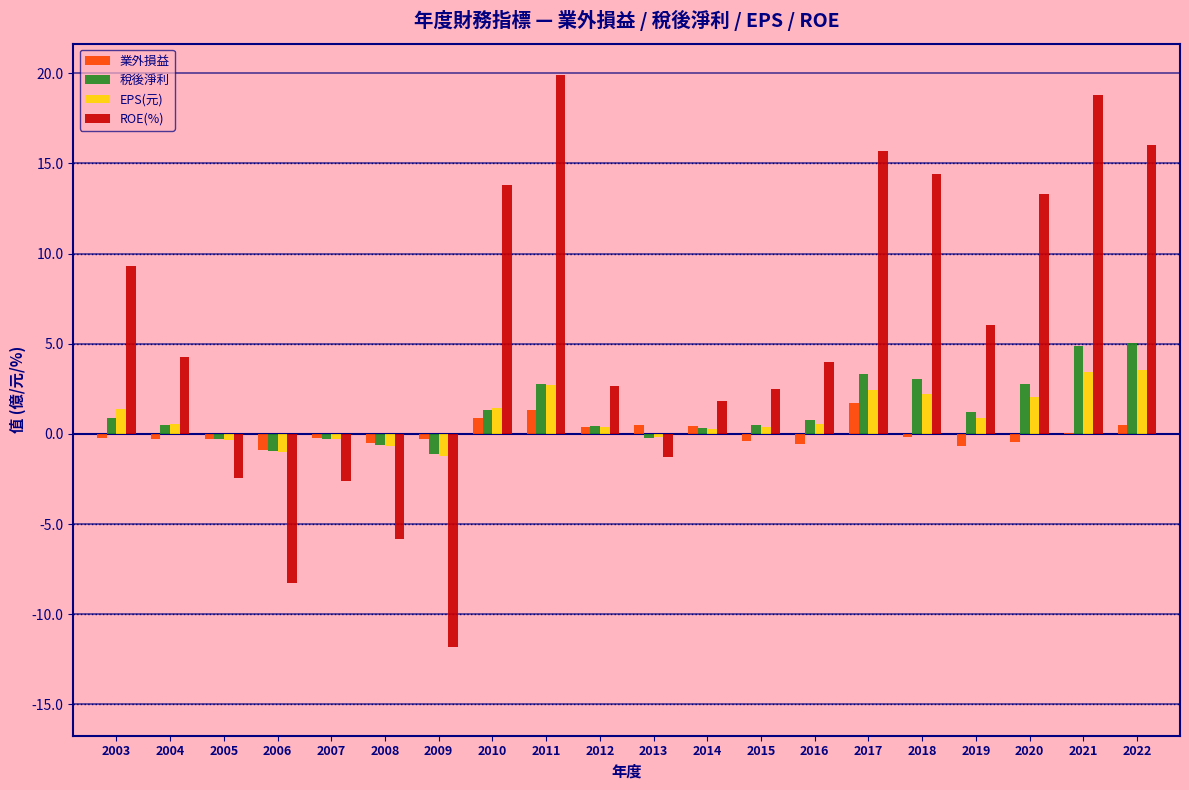

The 稅後淨利 series shows -0.2 at 2013. True or false?

True